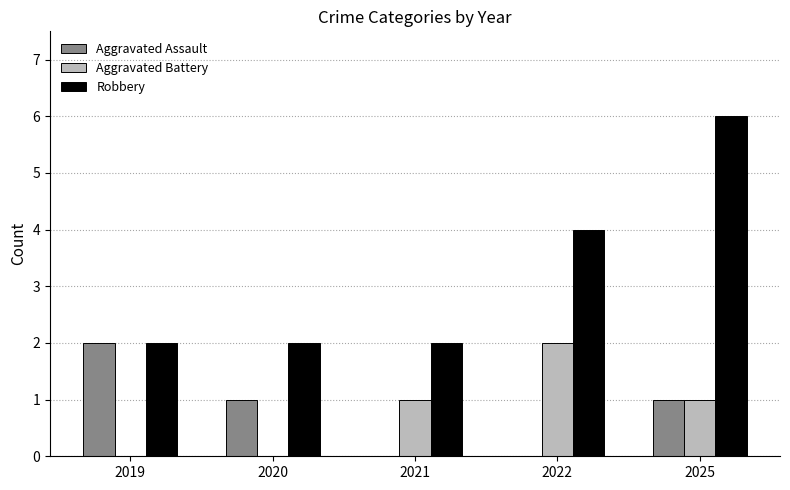

Which series changed the most between 2019 and 2020?

Aggravated Assault